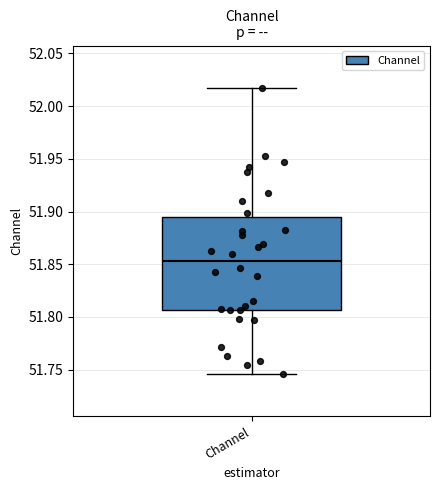

Read this box plot against the y-axis: the position of the median line, the range covered by the box, and the ends of both whiskers. The values are not printed on the chart, so give them approximately, as read against the axis.

median 51.855, box 51.805 to 51.895, whiskers 51.745 to 52.015